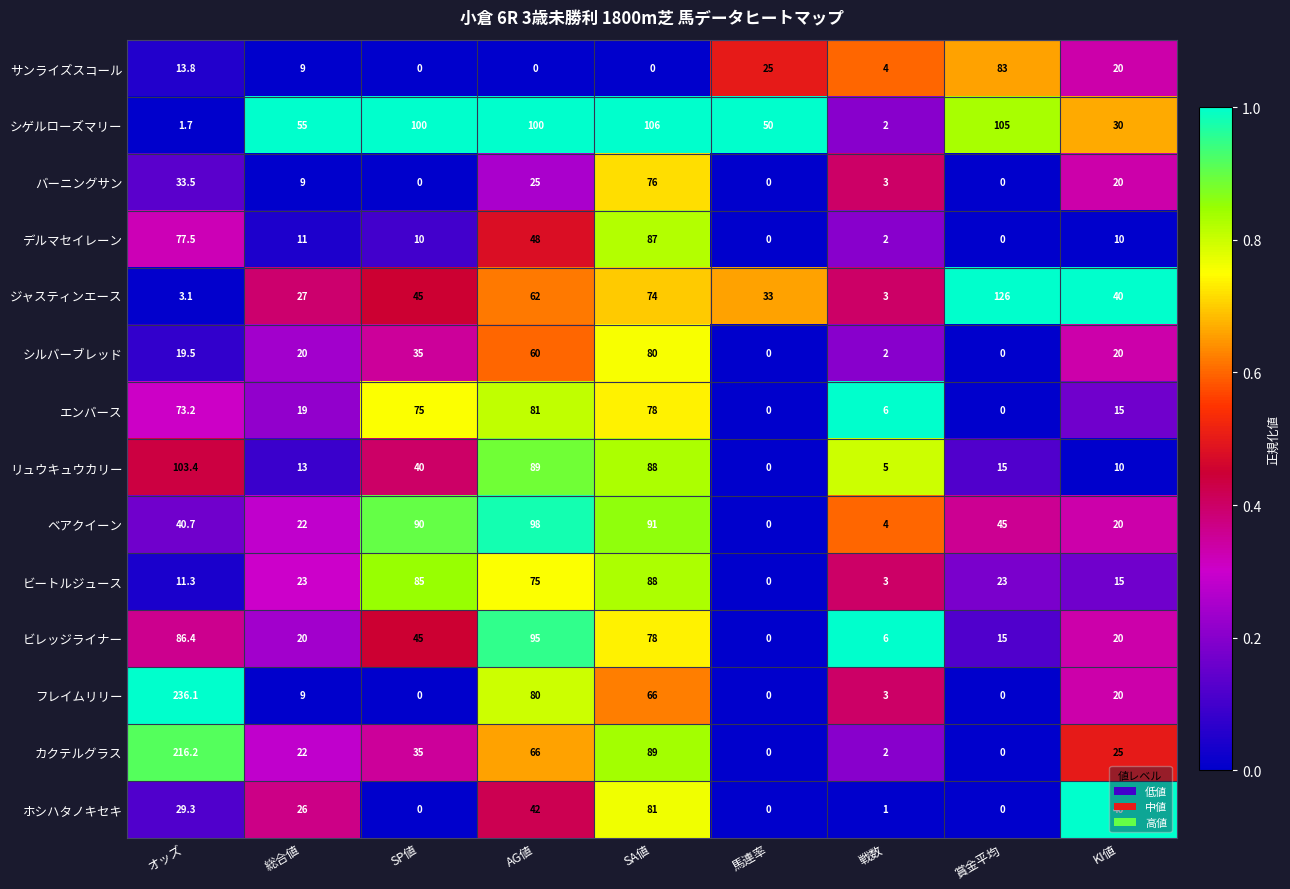

How many categories are shown in the chart?

9